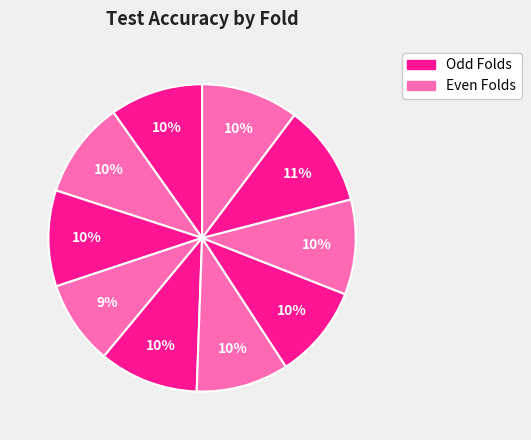

What is the smallest slice in the pie chart?

4